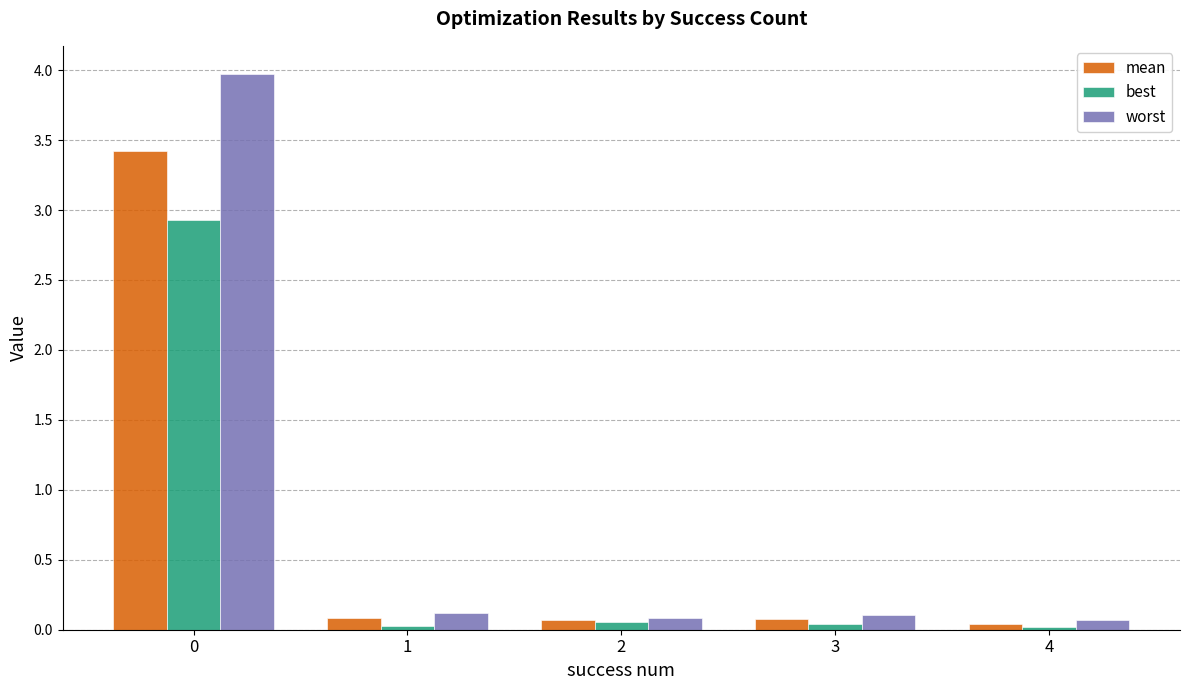

The best series shows 0.0 at 1. True or false?

True